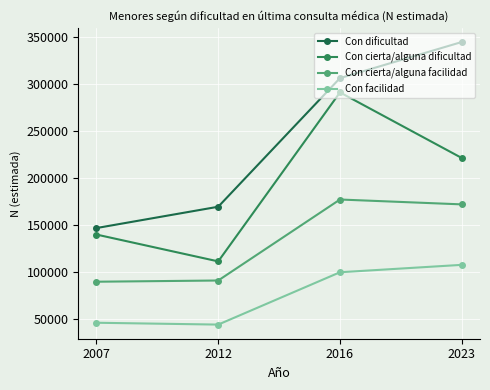

At which label is Con cierta/alguna facilidad closest to 133290?

2023